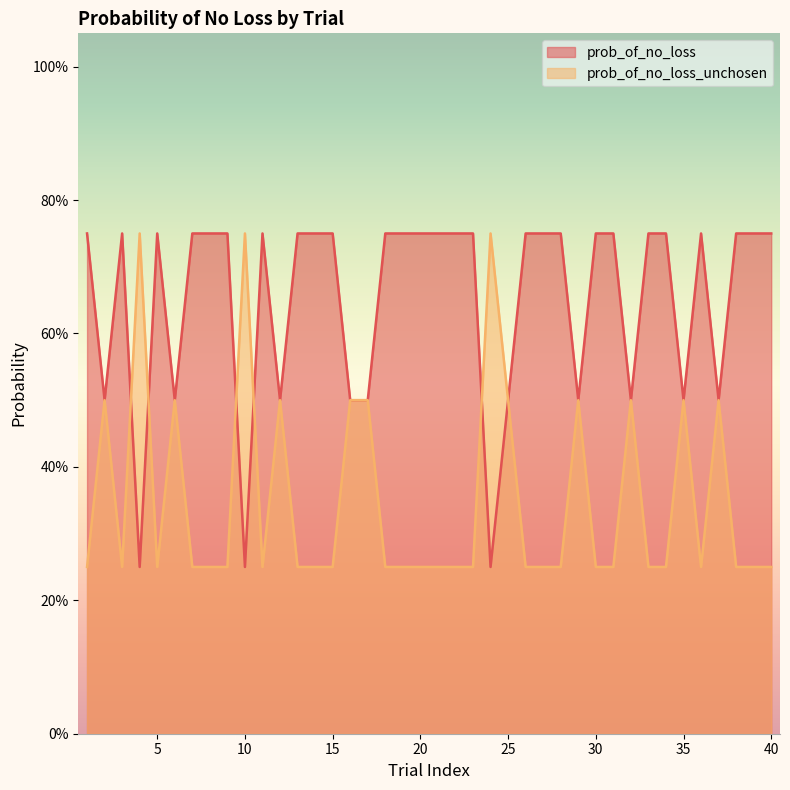

True or false: prob_of_no_loss has more than 1 points higher than both neighbors.

True